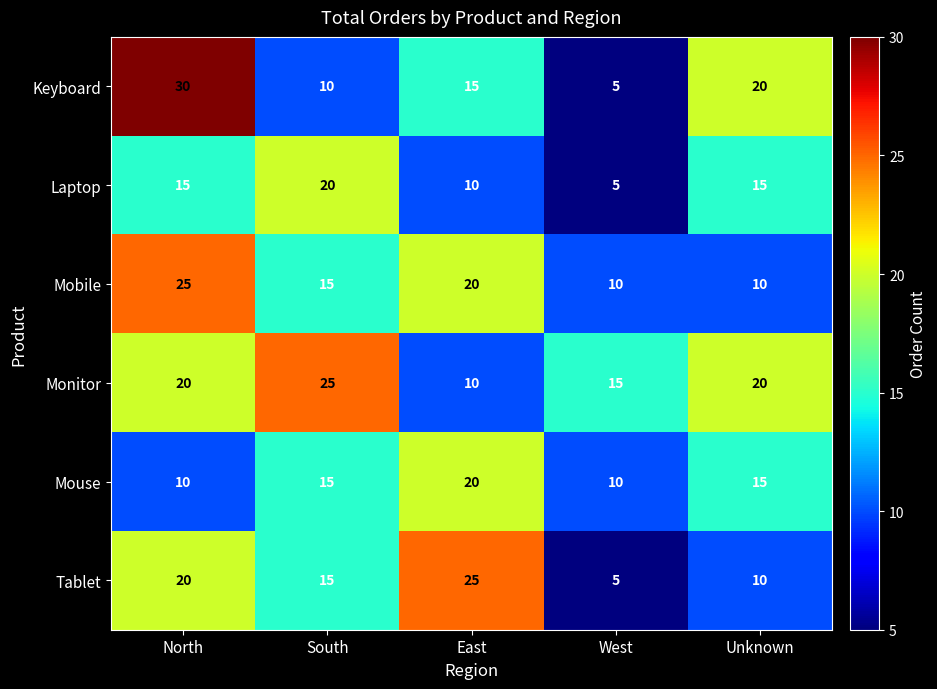

At how many categories does at least one series exceed 19?

4